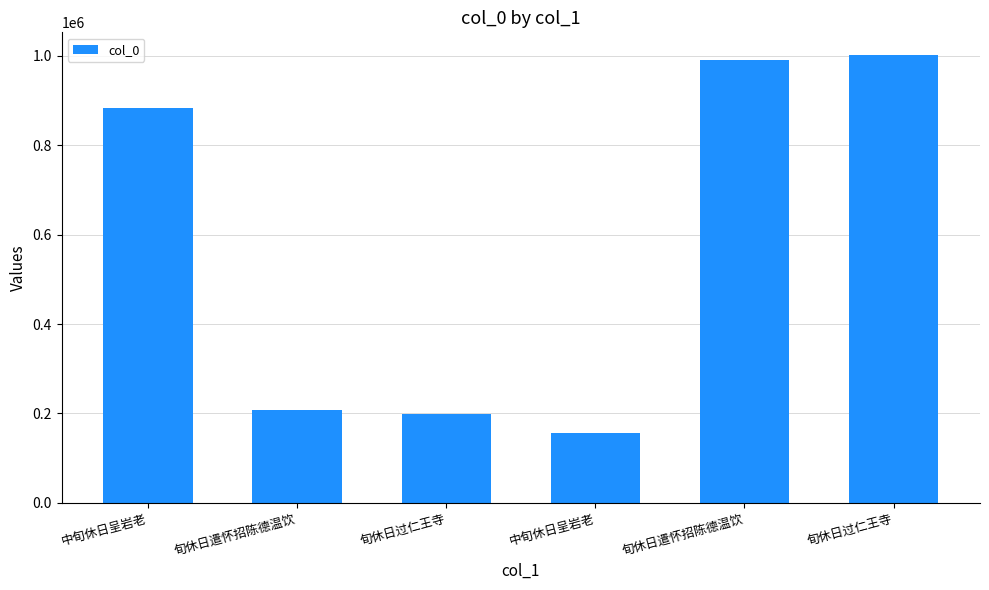

Where is the data nearest to the value 579485?

中旬休日呈岩老